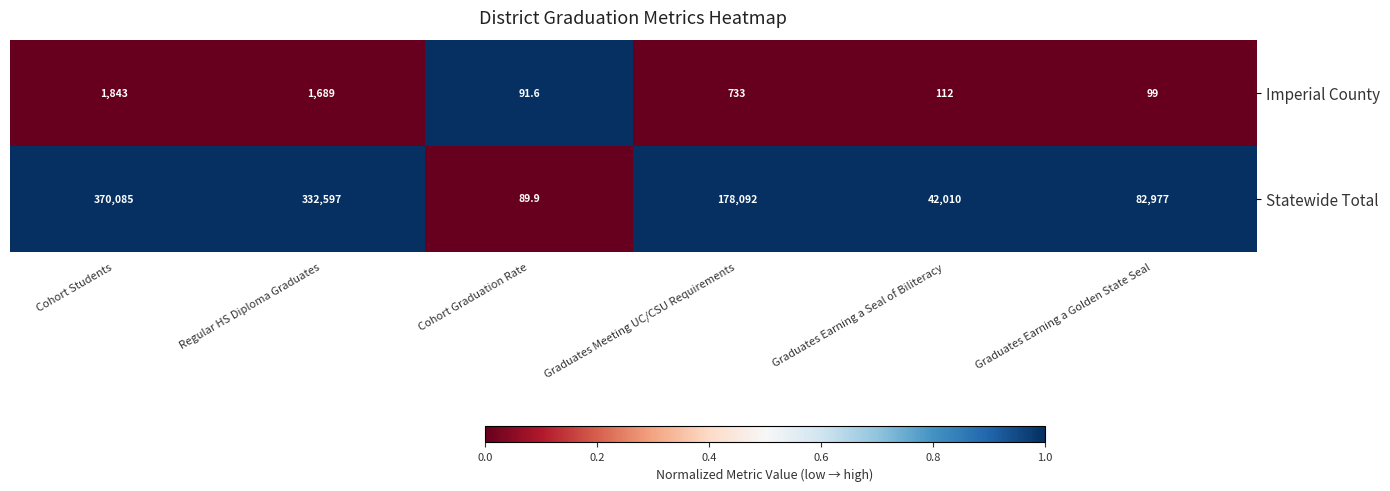

At which label does Statewide Total reach its minimum?

Cohort Graduation Rate